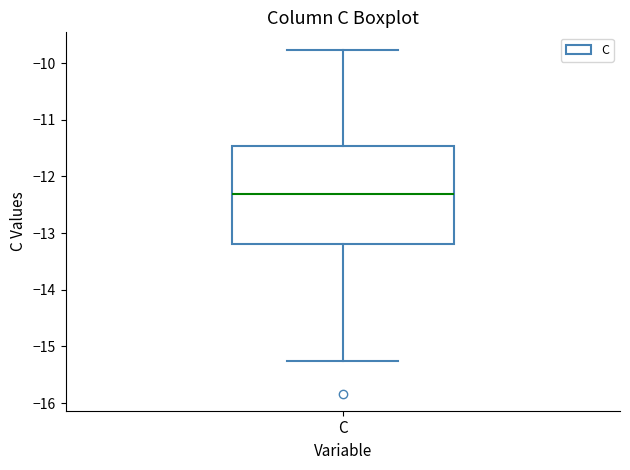

Where does the lower whisker of the box for C end on the y-axis? The values are not printed on the chart, so give them approximately, as read against the axis.

-15.2